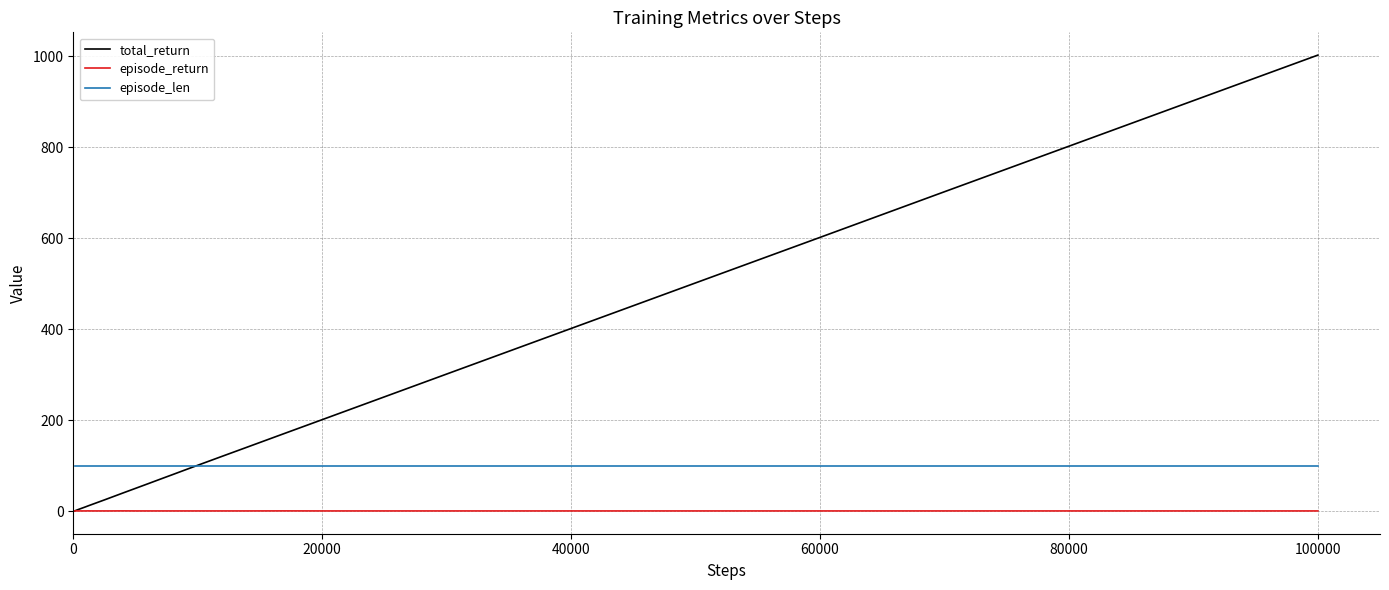

What is the greatest value displayed?

1002.3